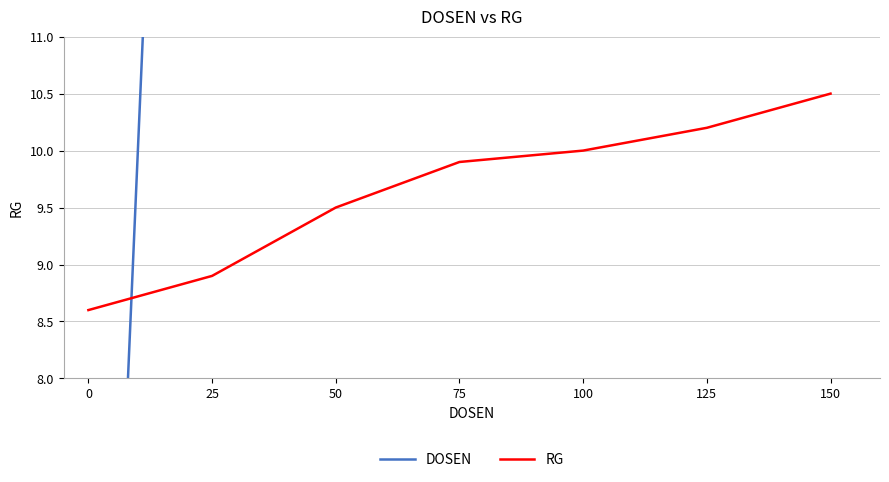

True or false: RG has a value of 4.4 at 150.

False